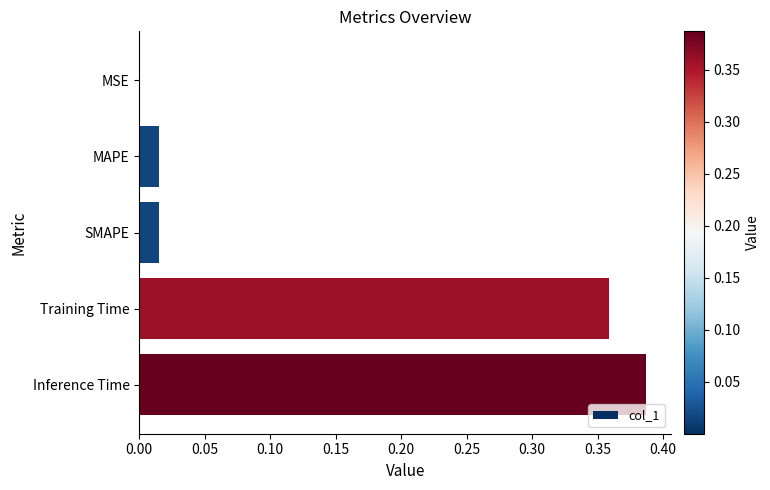

True or false: the data shows 0.7 at Inference Time.

False